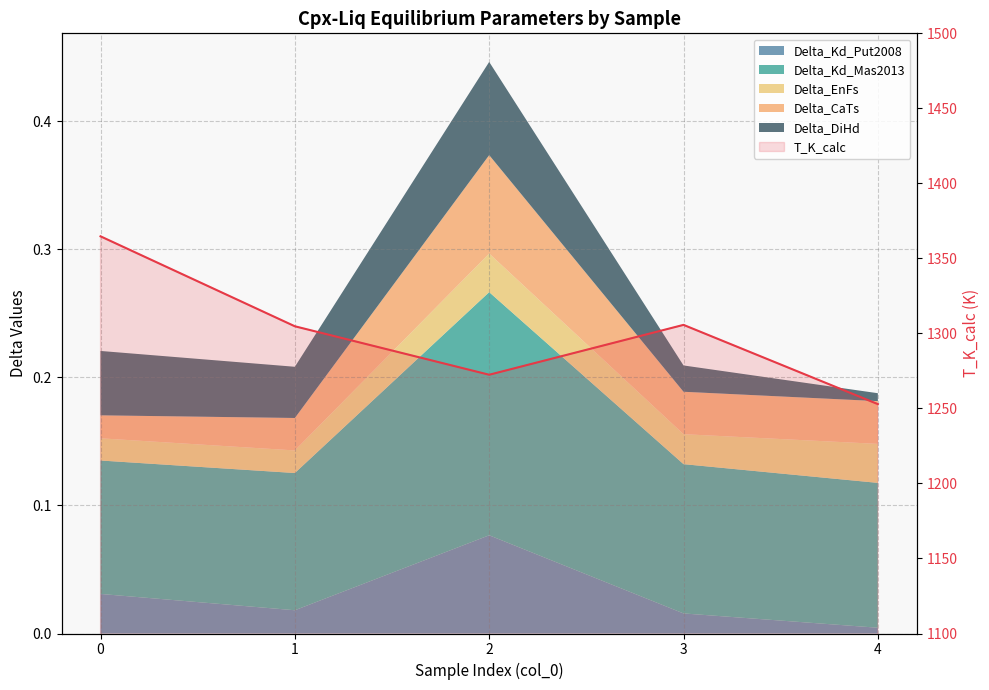

What is the greatest value displayed?

1364.7